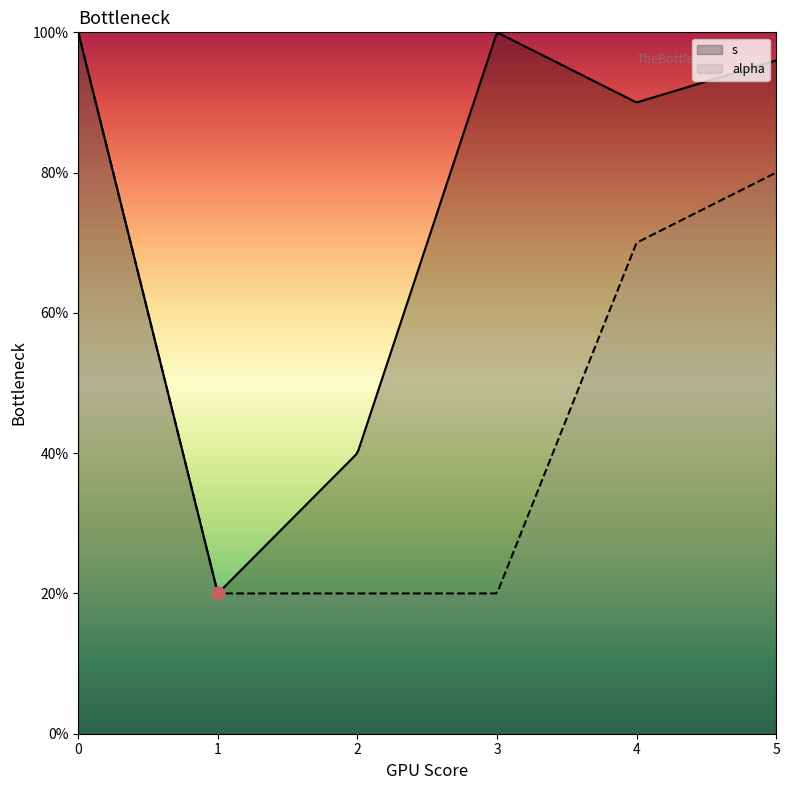

Which series has the largest total across all categories?

s